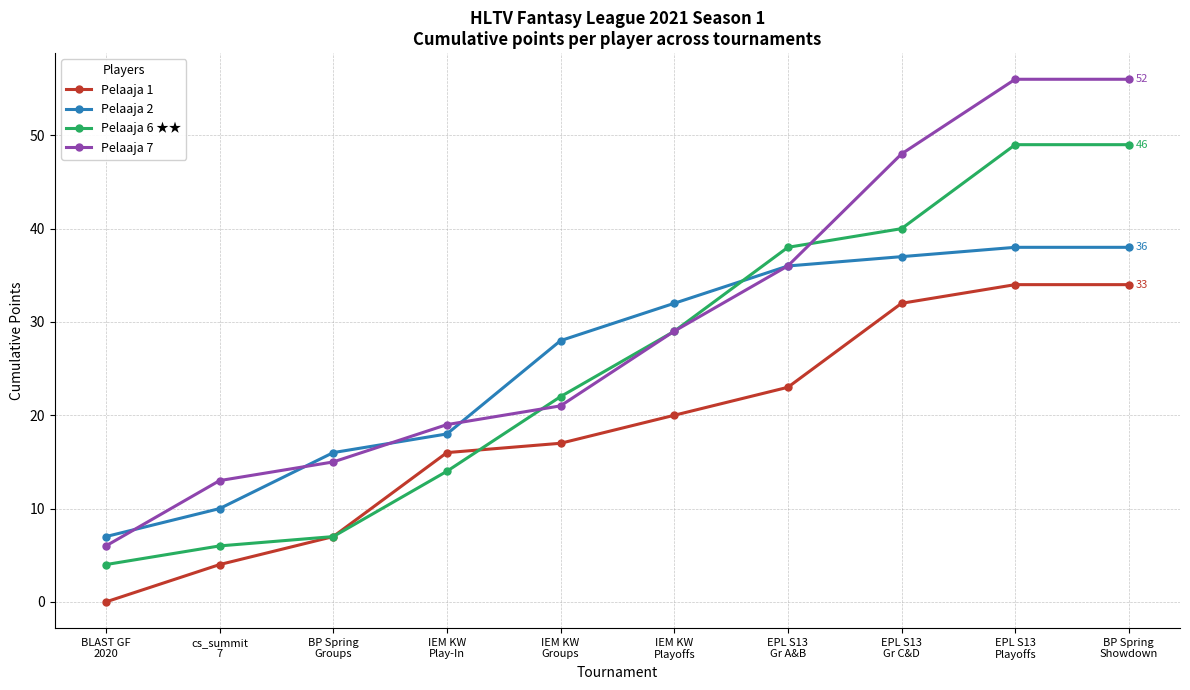

What position from the right is BP Spring
Groups?

8